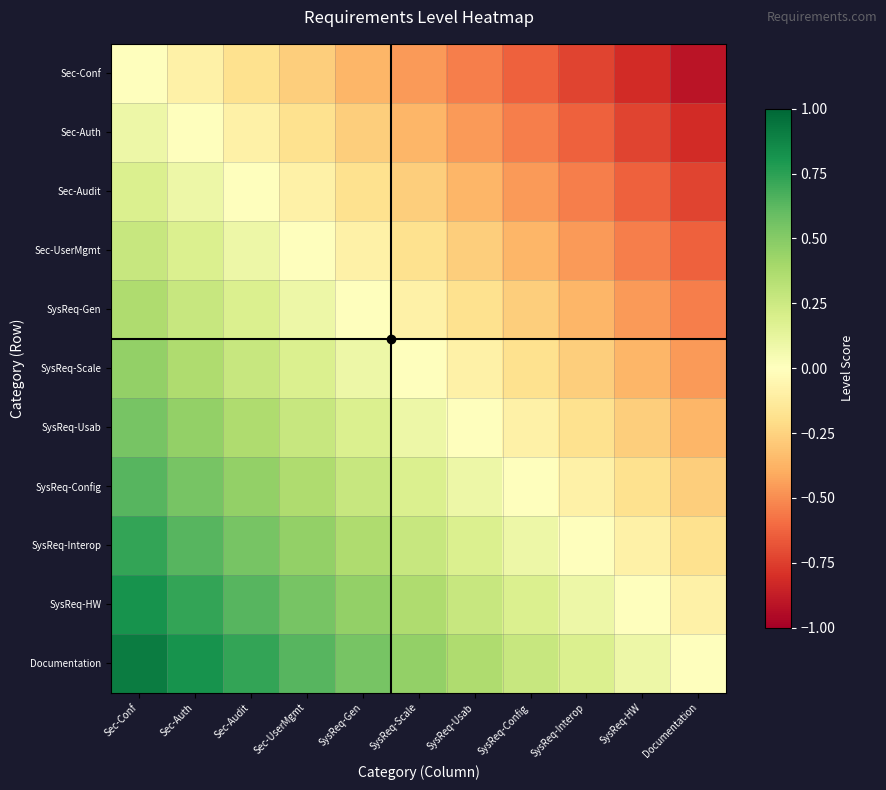

At which category is the sum across all series the highest?

Sec-Conf